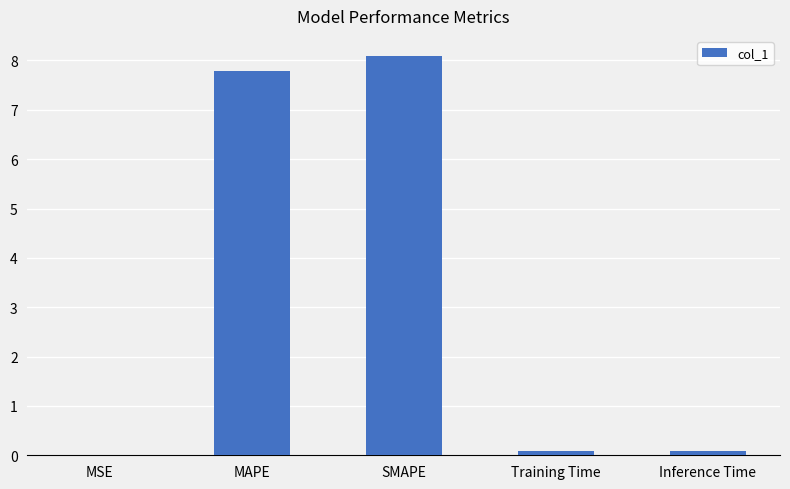

Which has a higher value, Inference Time or MAPE?

MAPE